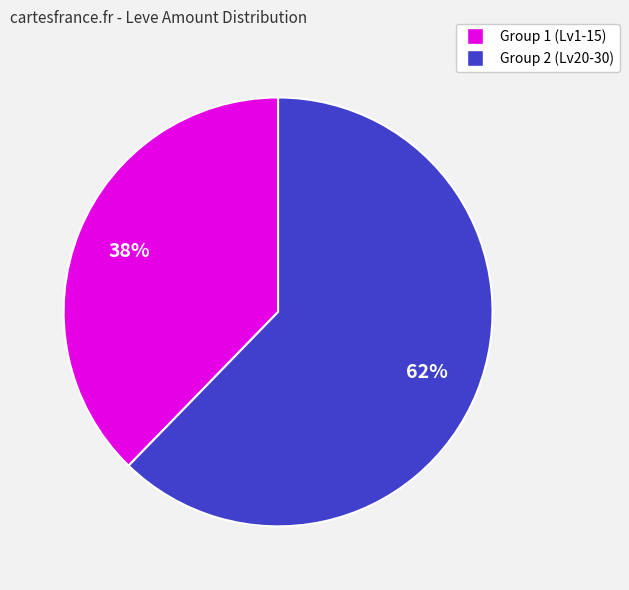

To the nearest percent, what is the average slice percentage?

50%